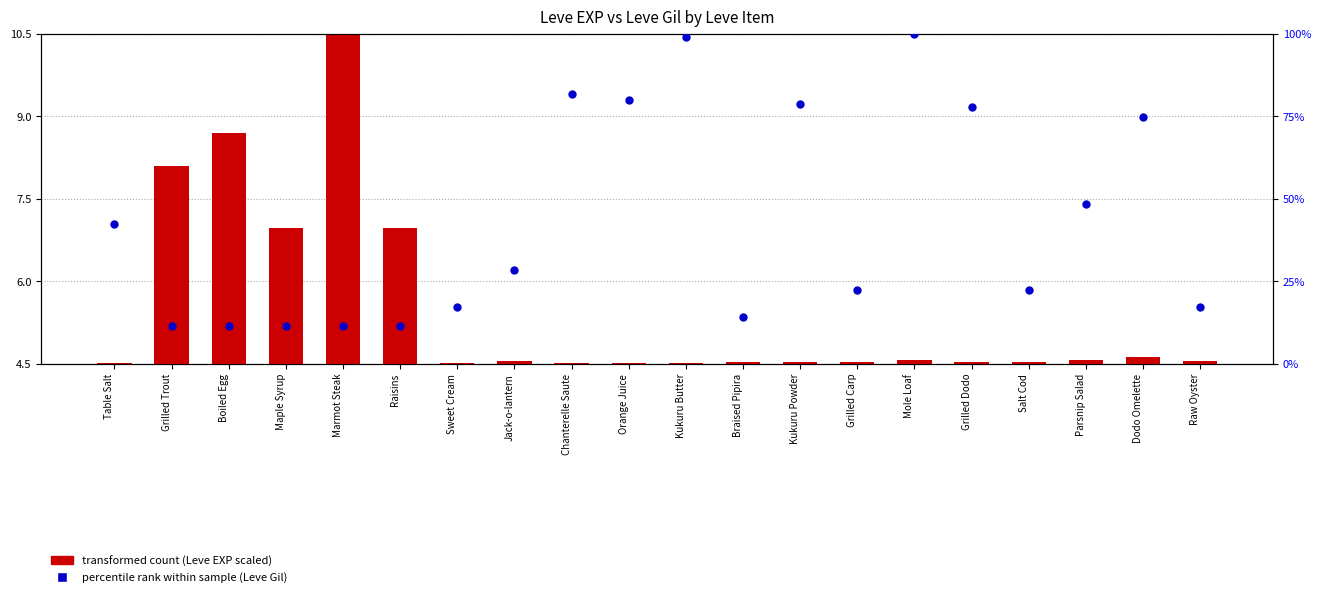

What is the ratio of the value at Dodo Omelette to the value at Raw Oyster?

4.4